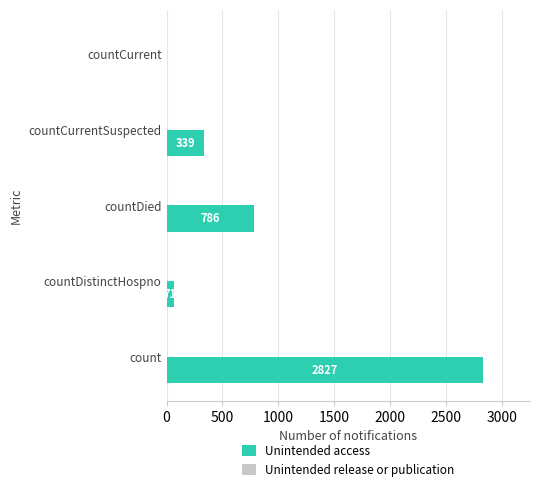

The chart shows a value of 2827 at count. True or false?

True